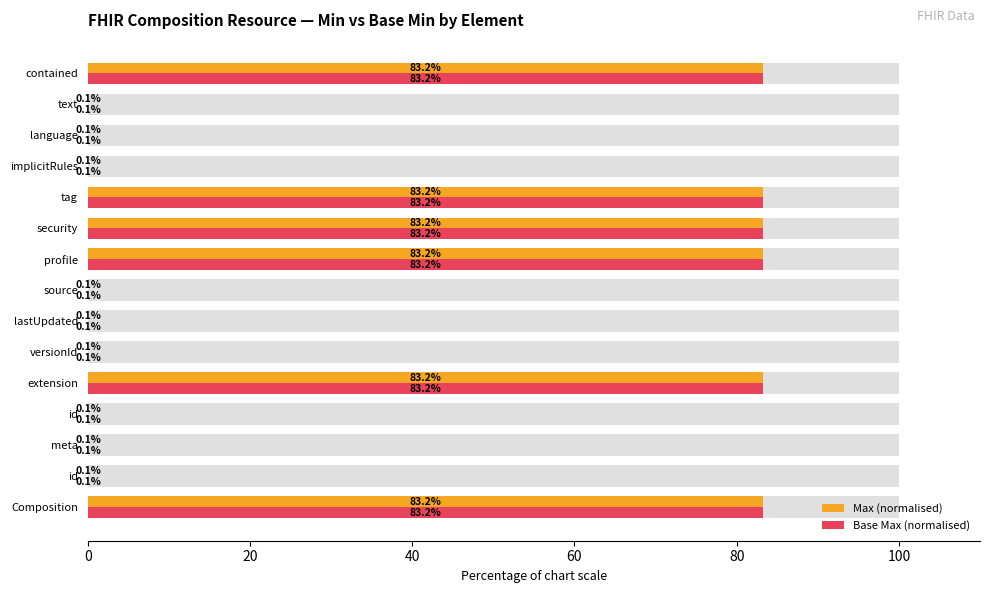

Rank the series by their maximum value, from lowest to highest.

Max (normalised), Base Max (normalised)